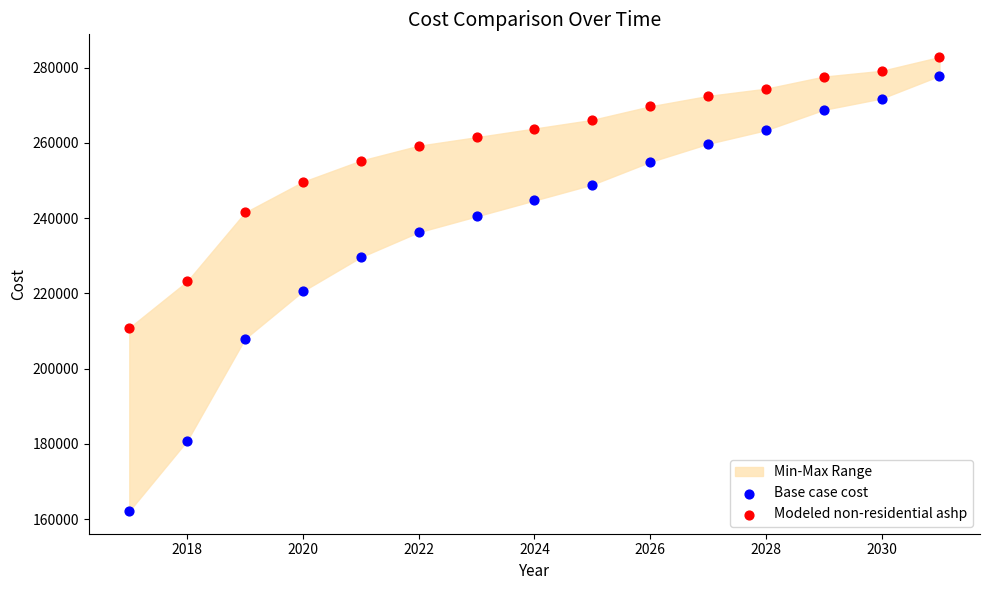

Which series reaches the minimum Y coordinate?

Base case cost